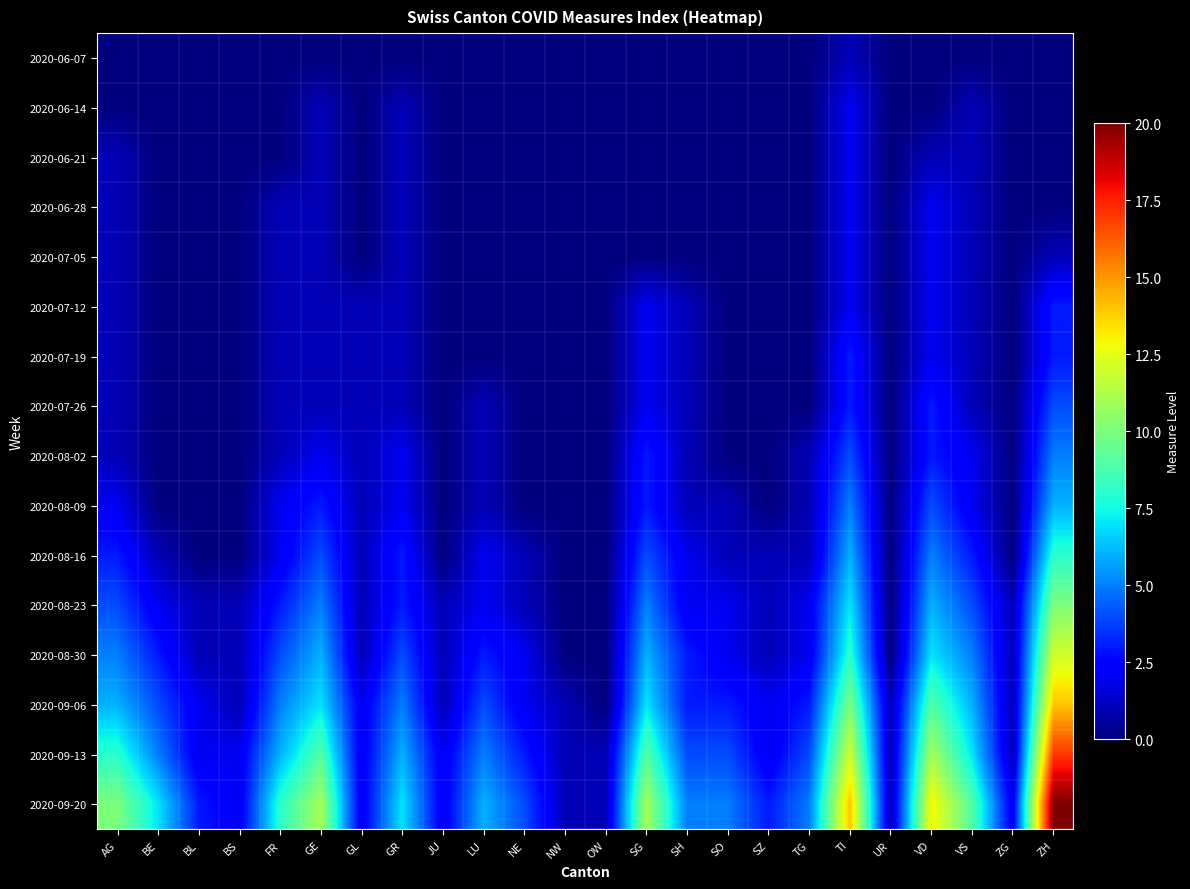

What is the spread (max minus min) of values at GE?

11